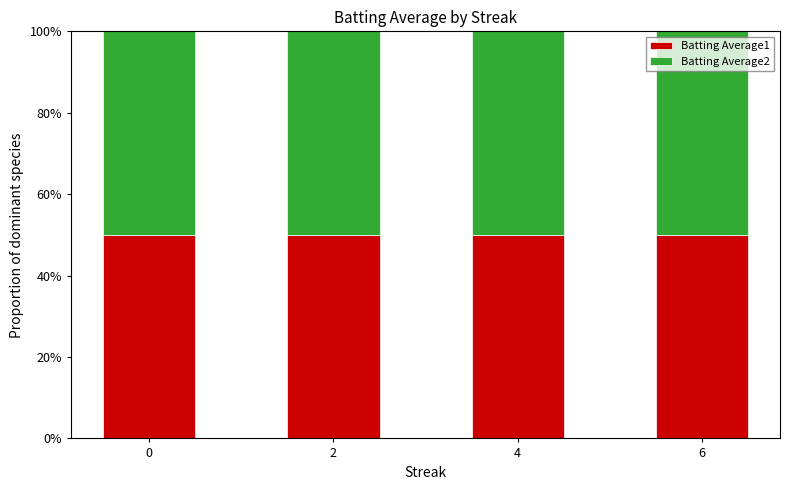

Is it true that Batting Average1 equals 50.1 at 0?

True